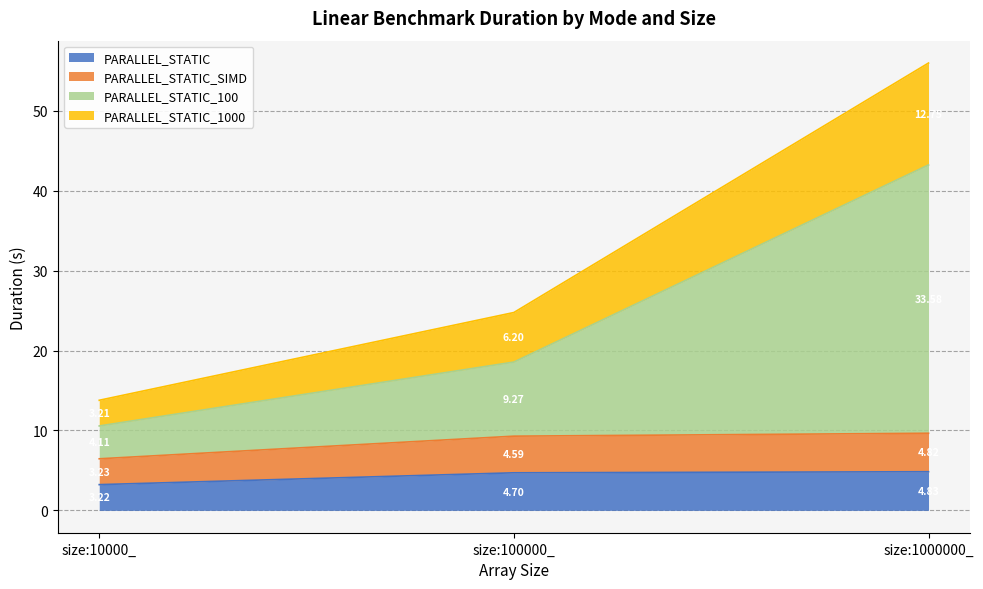

At which category is the sum across all series the highest?

size:1000000_